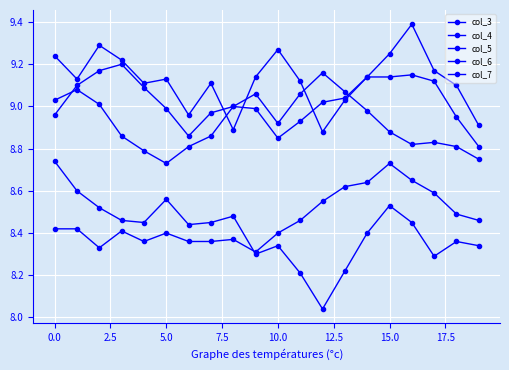

Does the chart have visible grid lines?

Yes